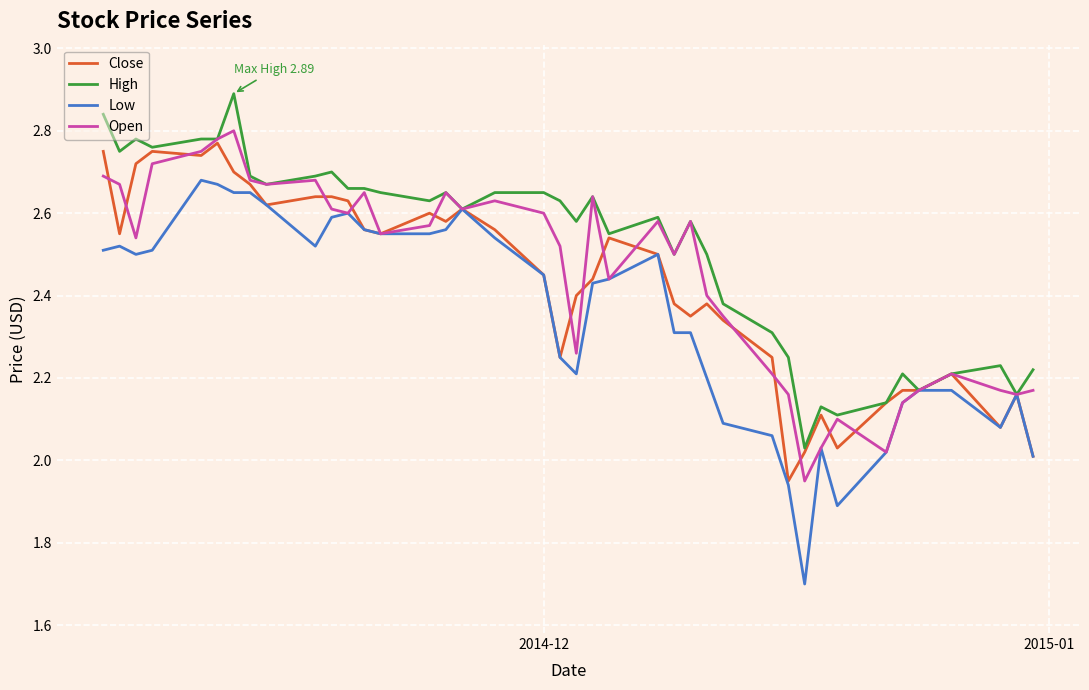

Does the chart have visible grid lines?

Yes